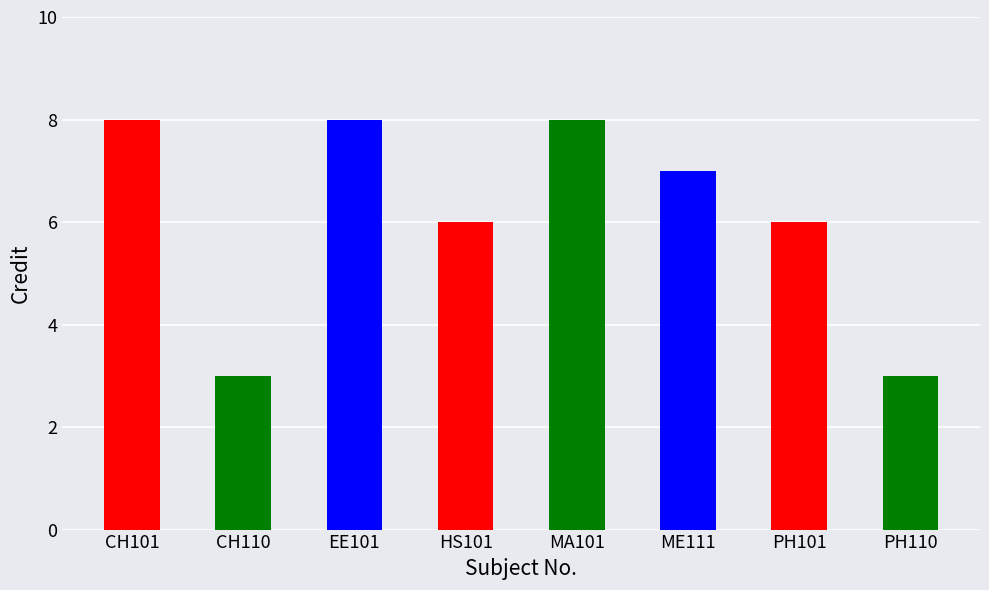

What is the greatest value displayed?

8